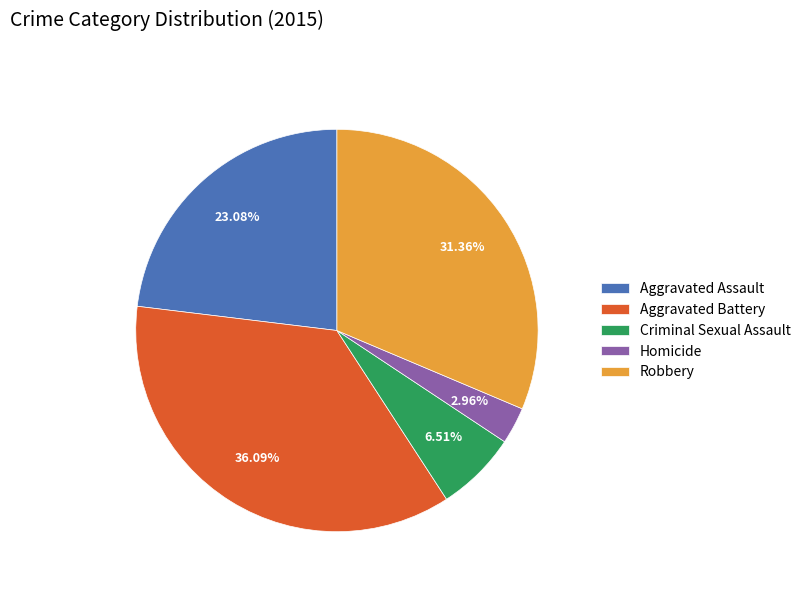

To the nearest percent, what portion does Aggravated Battery represent?

36%